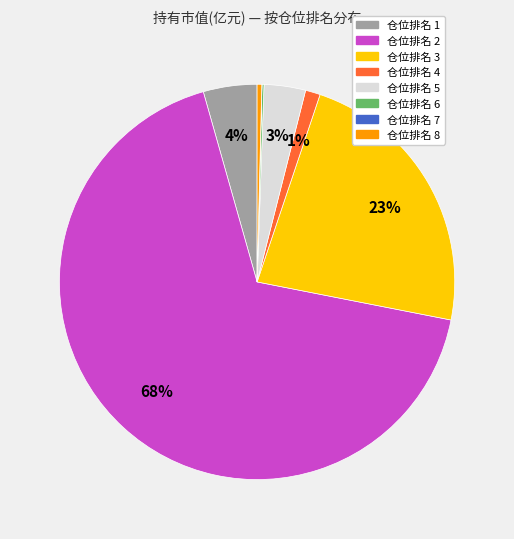

Do 仓位排名 1 and 仓位排名 8 together represent more than half of the pie?

No